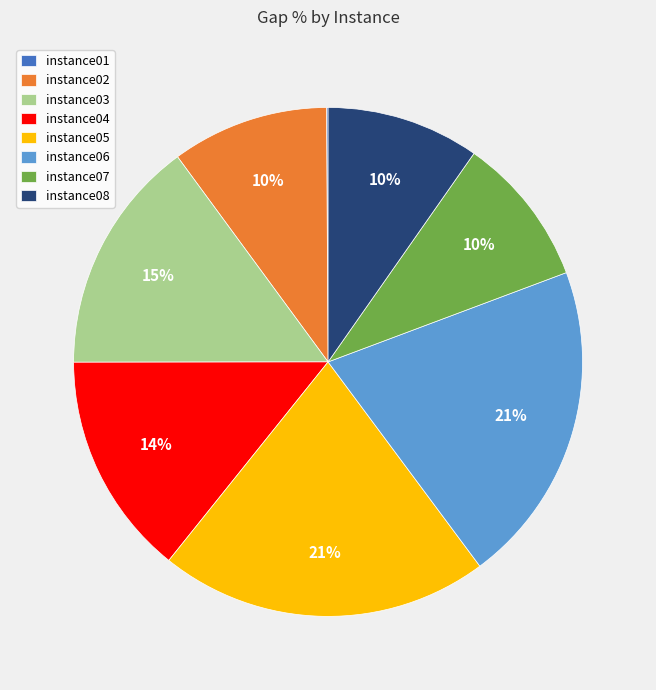

True or false: instance04 accounts for 14% of the total.

True